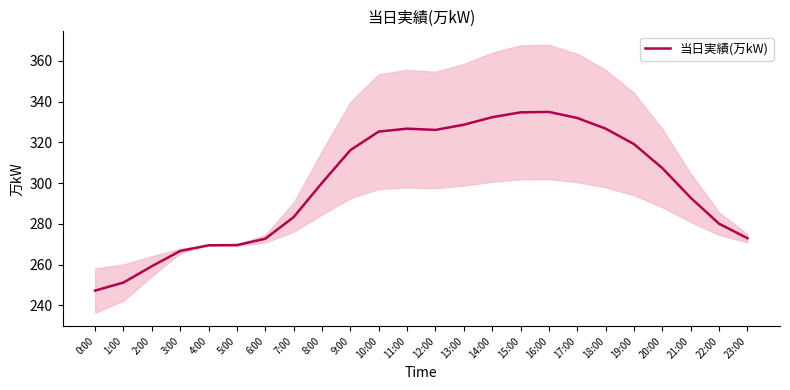

Reading left to right, list all the values displayed in this chart.

0:00=247.2	1:00=251.2	2:00=259.2	3:00=266.7	4:00=269.5	5:00=269.6	6:00=272.7	7:00=283.3	8:00=300.1	9:00=316.2	10:00=325.3	11:00=326.7	12:00=326.1	13:00=328.7	14:00=332.4	15:00=334.8	16:00=335.0	17:00=332.0	18:00=326.8	19:00=319.2	20:00=307.4	21:00=292.8	22:00=280.1	23:00=273.0